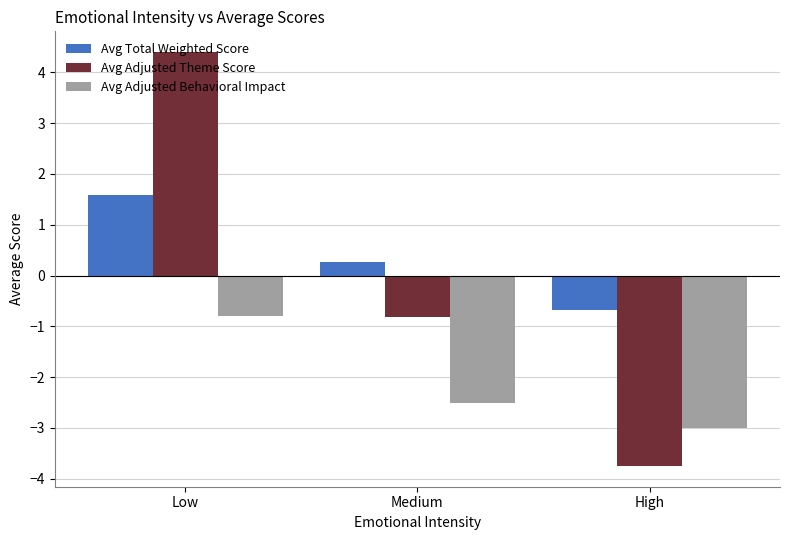

Rank the series by their maximum value, from highest to lowest.

Avg Adjusted Theme Score, Avg Total Weighted Score, Avg Adjusted Behavioral Impact